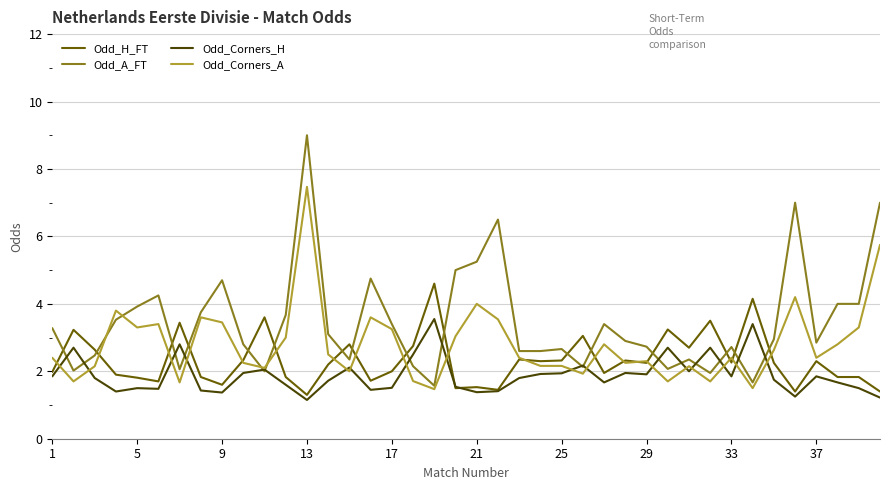

What is the highest value of the Odd_A_FT series?

9.0